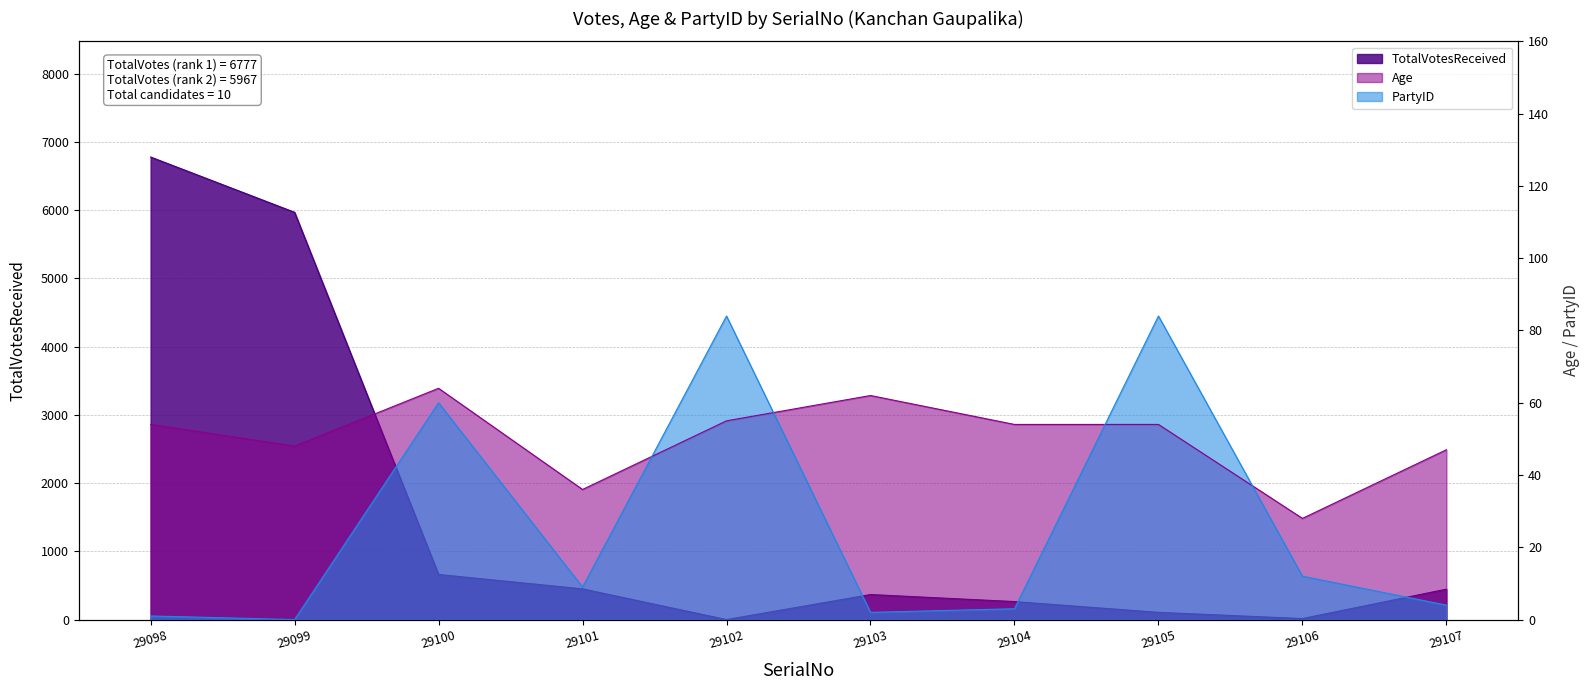

The Age series shows 47 at 29107. True or false?

True